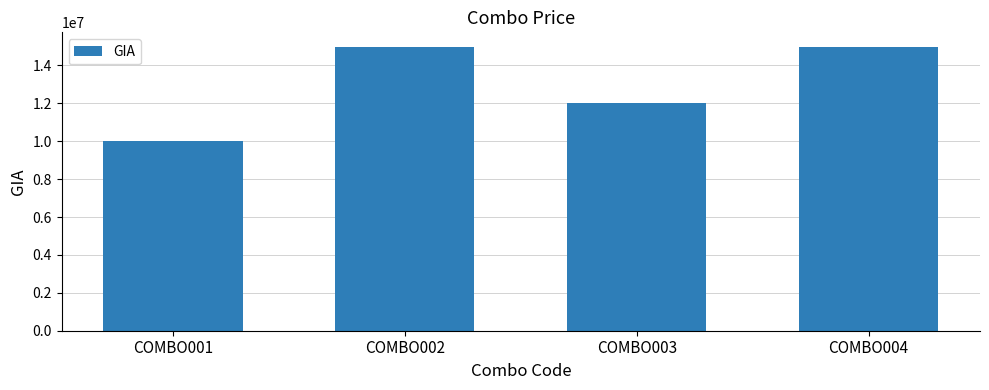

What is the change in value from COMBO001 to COMBO002?

+5000000